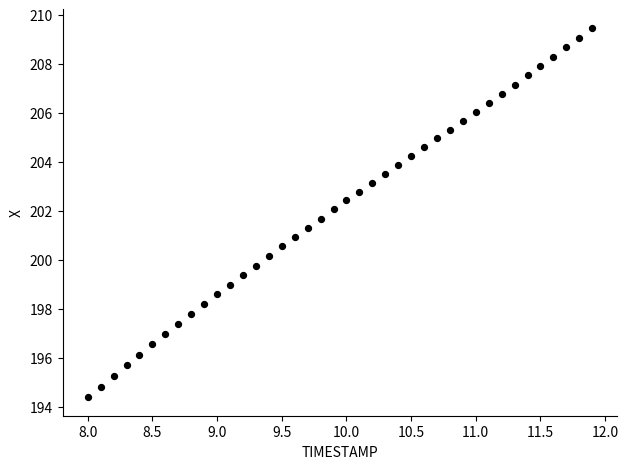

What is the range of X values (max minus min)?

3.9